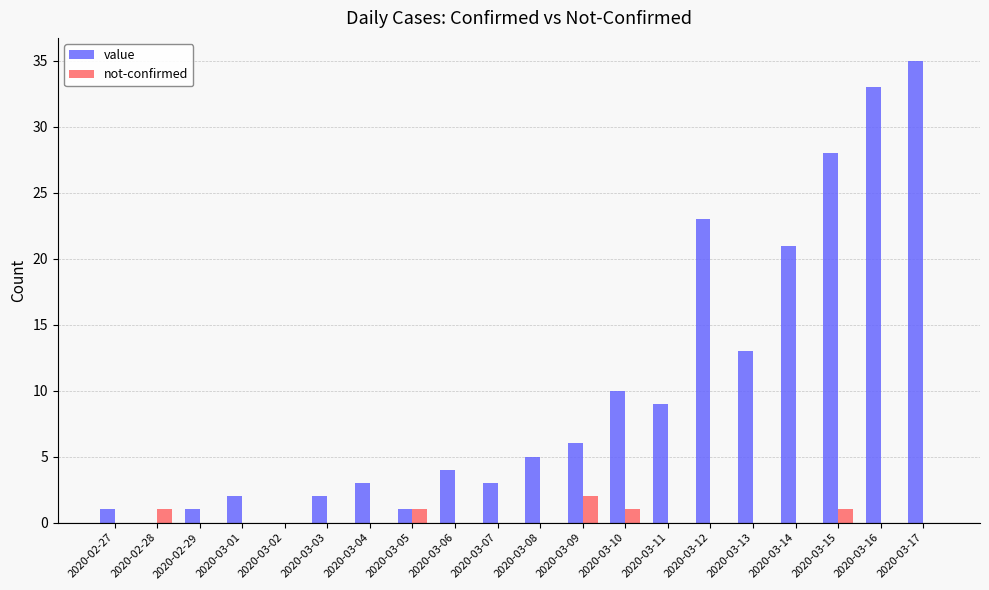

What is the greatest value displayed?

35